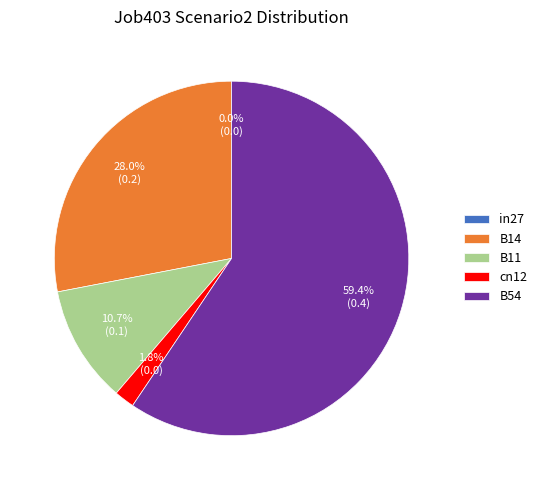

Is the sum of B54 and B11 greater than half?

Yes